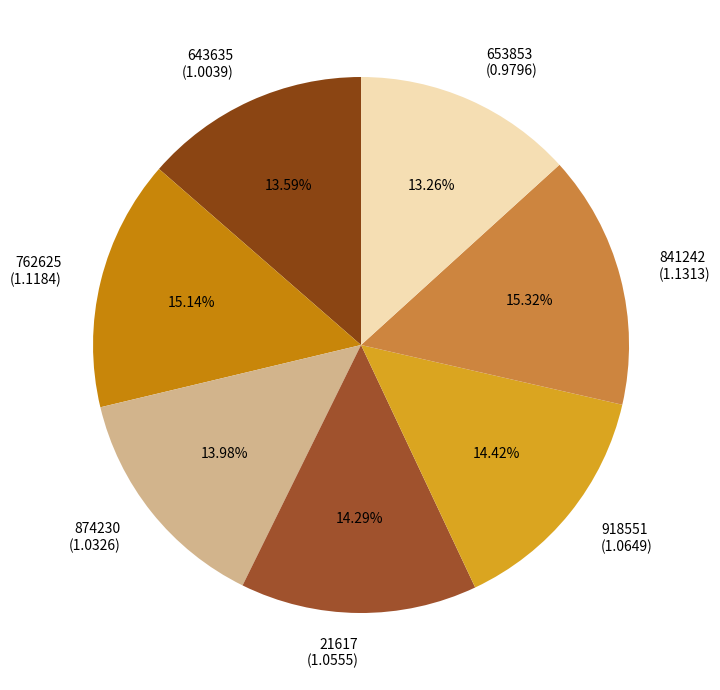

Between 643635 (1.0039) and 21617 (1.0555), which is larger?

21617 (1.0555)